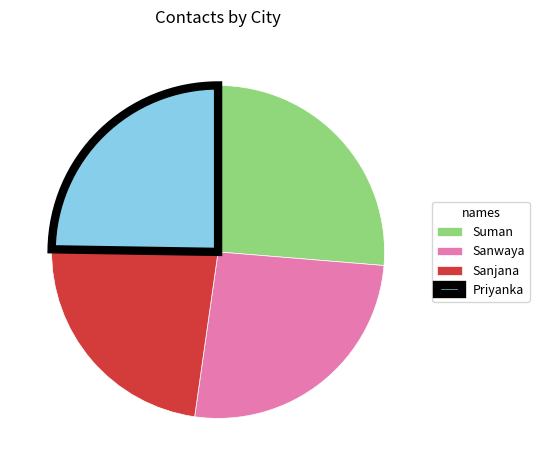

Combined, do Priyanka and Suman account for over 50%?

Yes